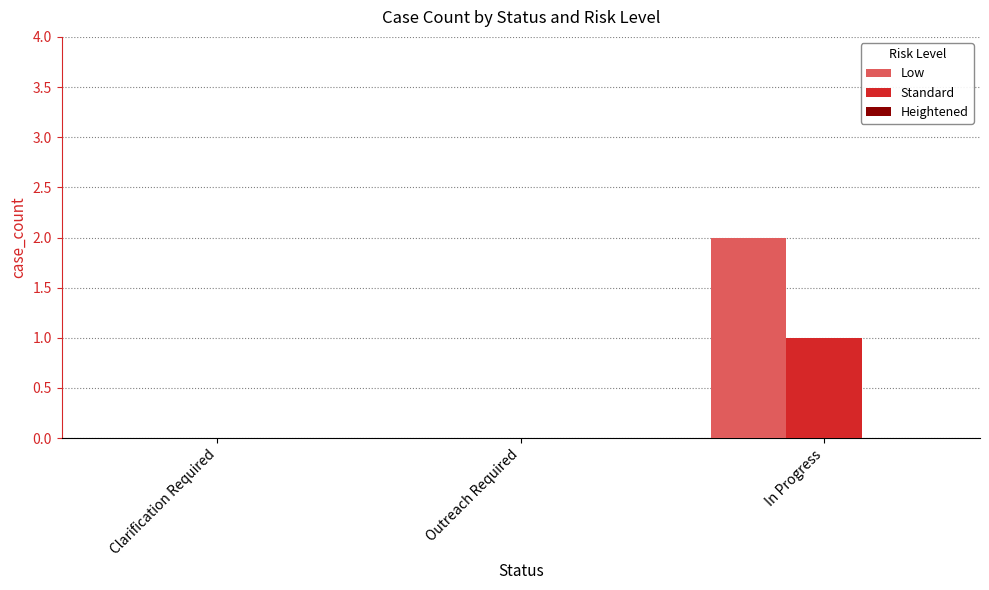

At which category is the sum across all series the highest?

In Progress